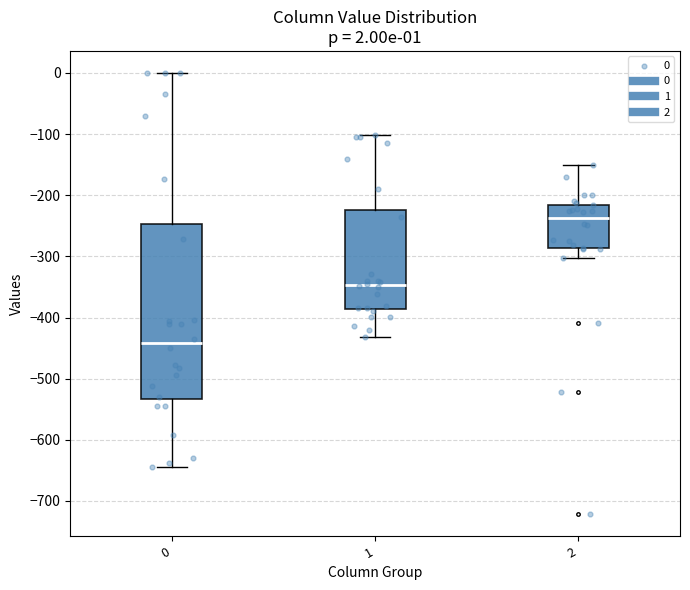

Which box's median line is the highest?

2